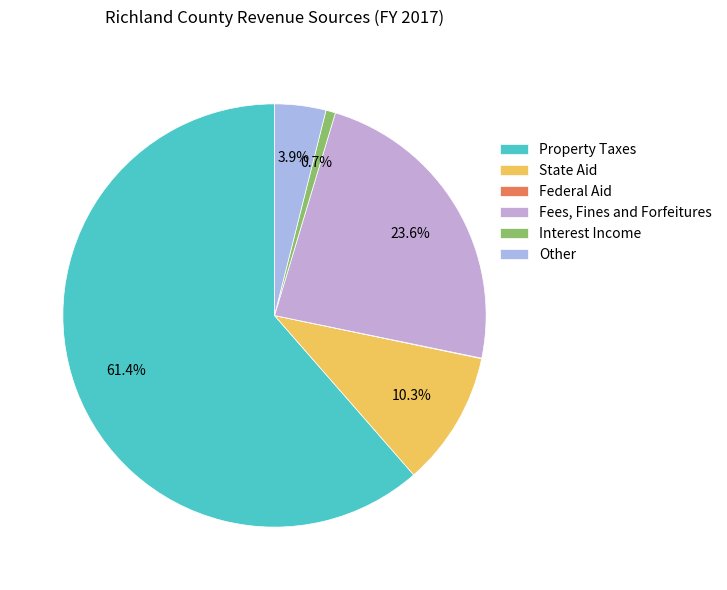

True or false: Federal Aid accounts for 1% of the total.

False